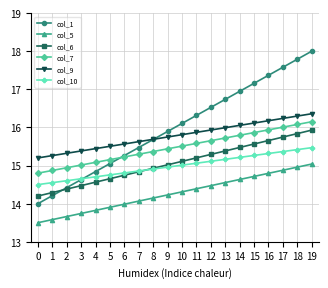

Reading left to right, list all the values displayed in this chart.

col_1: 14.0	14.2	14.4	14.6	14.8	15.1	15.3	15.5	15.7	15.9	16.1	16.3	16.5	16.7	16.9	17.2	17.4	17.6	17.8	18.0
col_5: 13.5	13.6	13.7	13.7	13.8	13.9	14.0	14.1	14.1	14.2	14.3	14.4	14.5	14.6	14.6	14.7	14.8	14.9	15.0	15.0
col_6: 14.2	14.3	14.4	14.5	14.6	14.7	14.7	14.8	14.9	15.0	15.1	15.2	15.3	15.4	15.5	15.6	15.7	15.7	15.8	15.9
col_7: 14.8	14.9	14.9	15.0	15.1	15.2	15.2	15.3	15.4	15.4	15.5	15.6	15.7	15.7	15.8	15.9	15.9	16.0	16.1	16.1
col_9: 15.2	15.3	15.3	15.4	15.4	15.5	15.6	15.6	15.7	15.7	15.8	15.9	15.9	16.0	16.1	16.1	16.2	16.2	16.3	16.4
col_10: 14.5	14.6	14.6	14.7	14.7	14.8	14.8	14.9	14.9	15.0	15.0	15.1	15.1	15.2	15.2	15.3	15.3	15.4	15.4	15.5